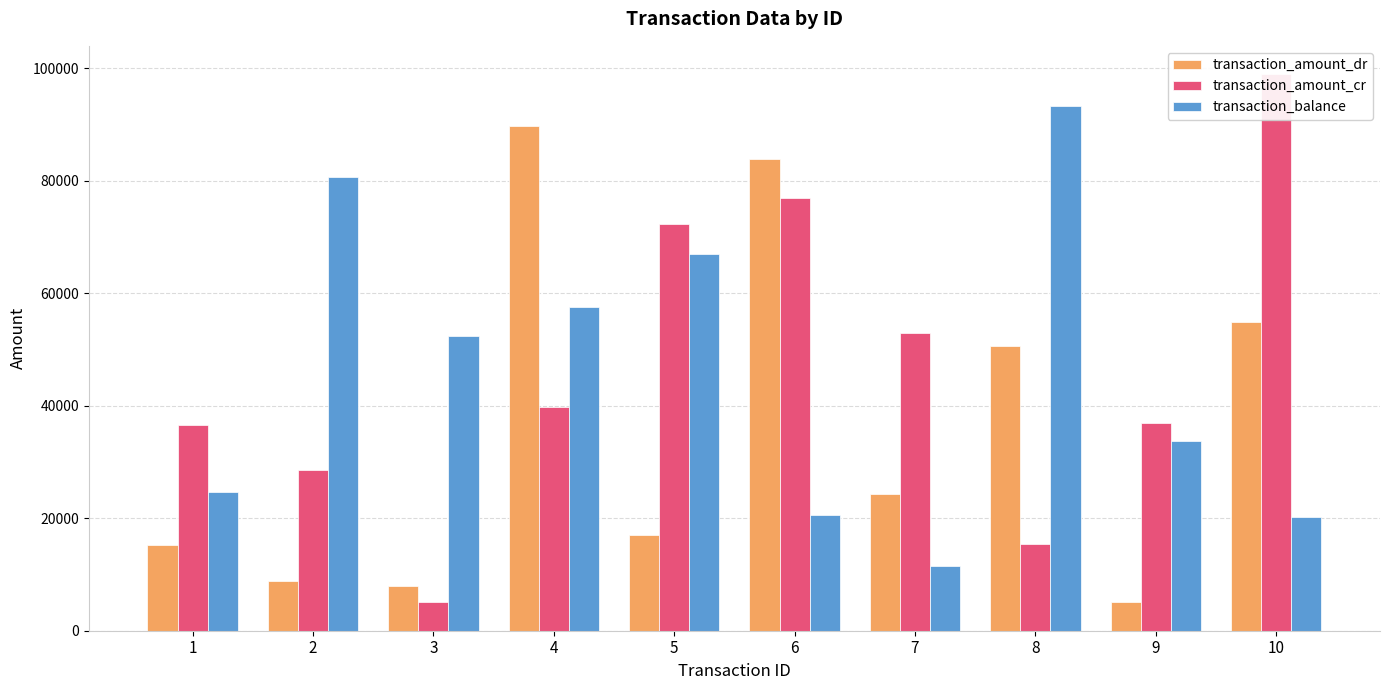

Reading right to left, what are all the values shown in this chart?

transaction_amount_dr: 10=54892	9=5182	8=50610	7=24240	6=83858	5=17088	4=89661	3=8023	2=8788	1=15285
transaction_amount_cr: 10=98996	9=36923	8=15436	7=52984	6=76949	5=72289	4=39785	3=5163	2=28509	1=36535
transaction_balance: 10=20173	9=33660	8=93201	7=11483	6=20507	5=66864	4=57599	3=52451	2=80586	1=24595